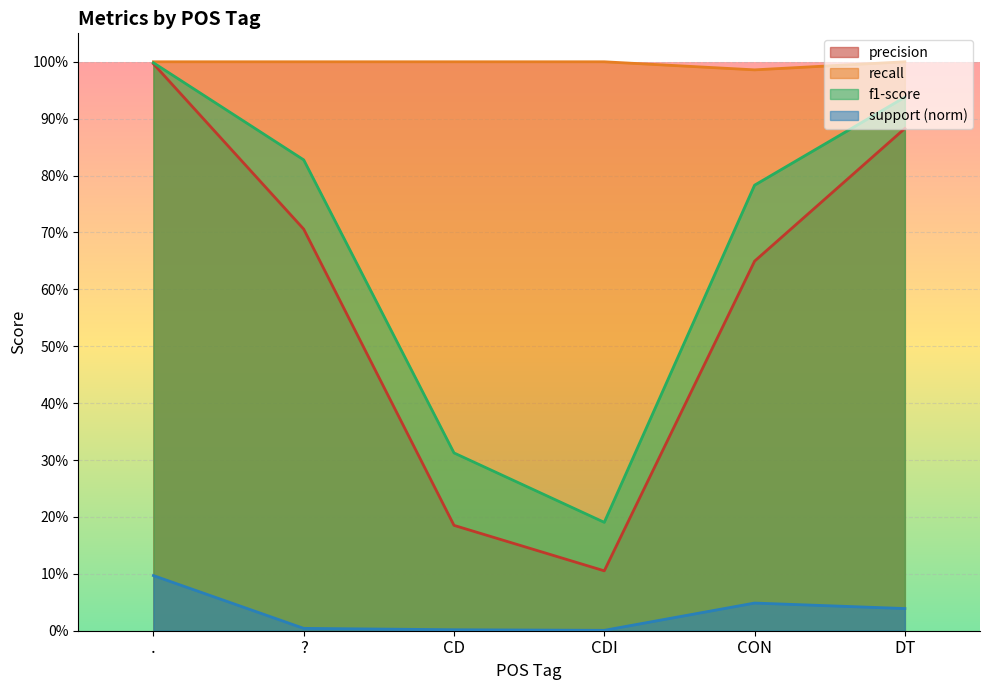

What is the highest value of the f1-score series?

1.0